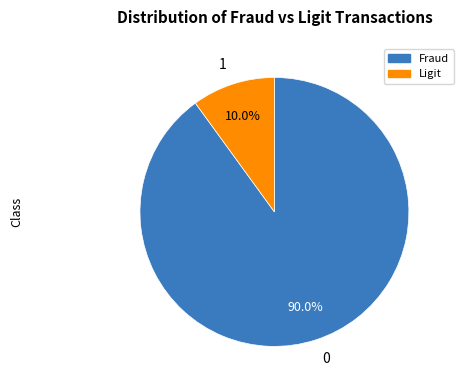

Which slice is the smallest?

1